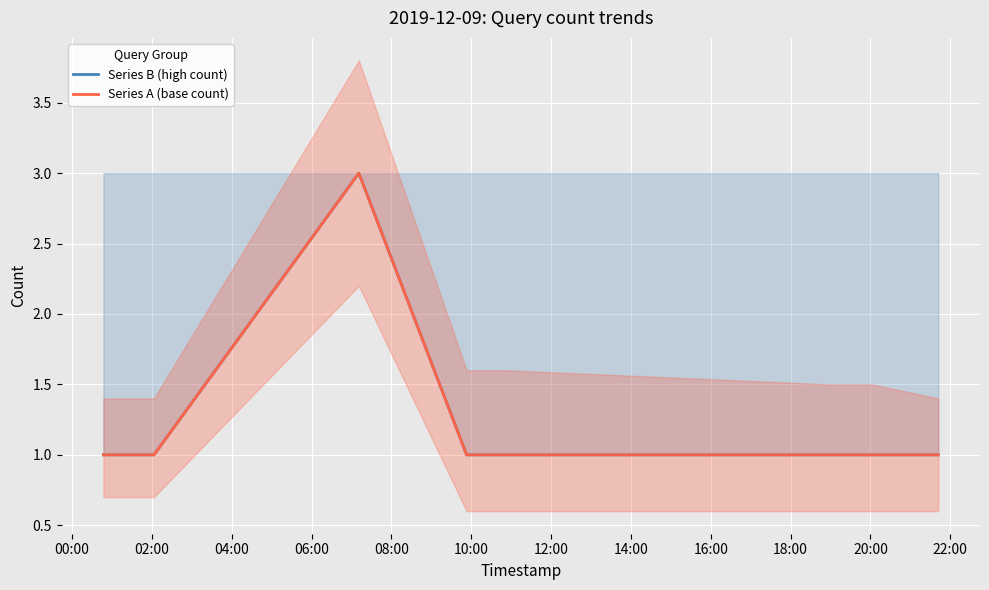

What is the smallest value displayed?

1